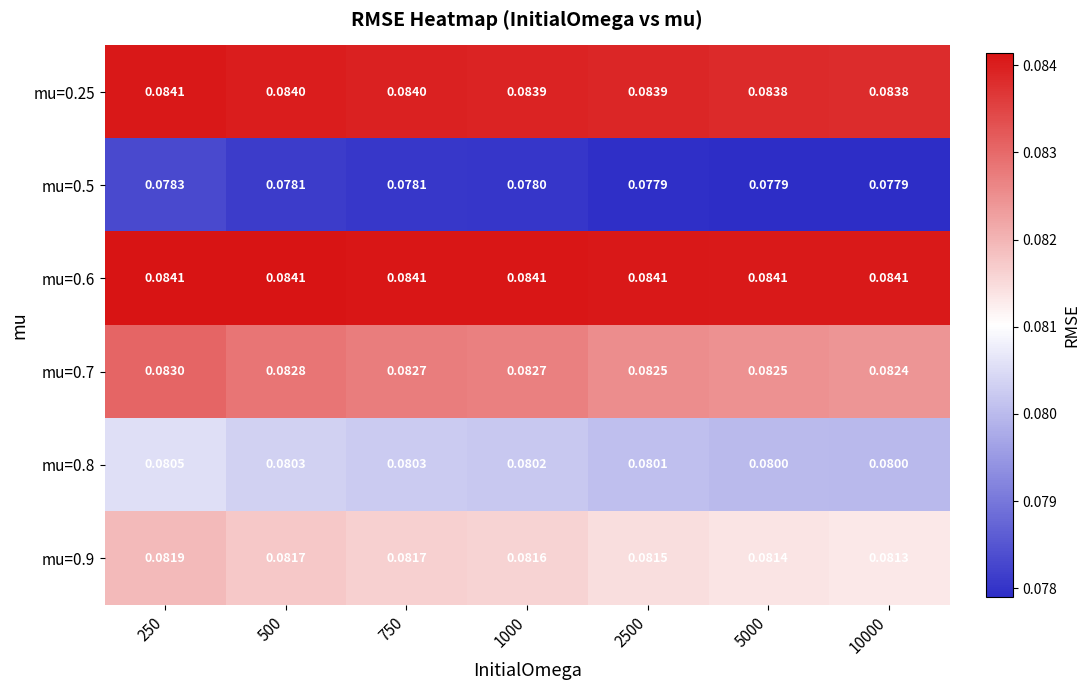

Is the value of mu=0.9 at 500 greater than the value of mu=0.7 at 2500?

No